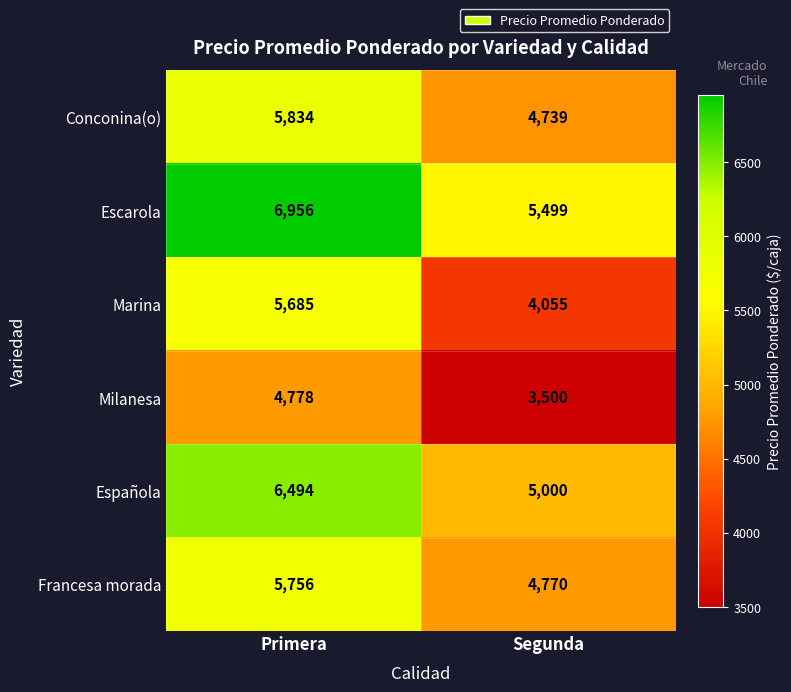

What is the approximate value of Española at Primera, to the nearest 10?

6490